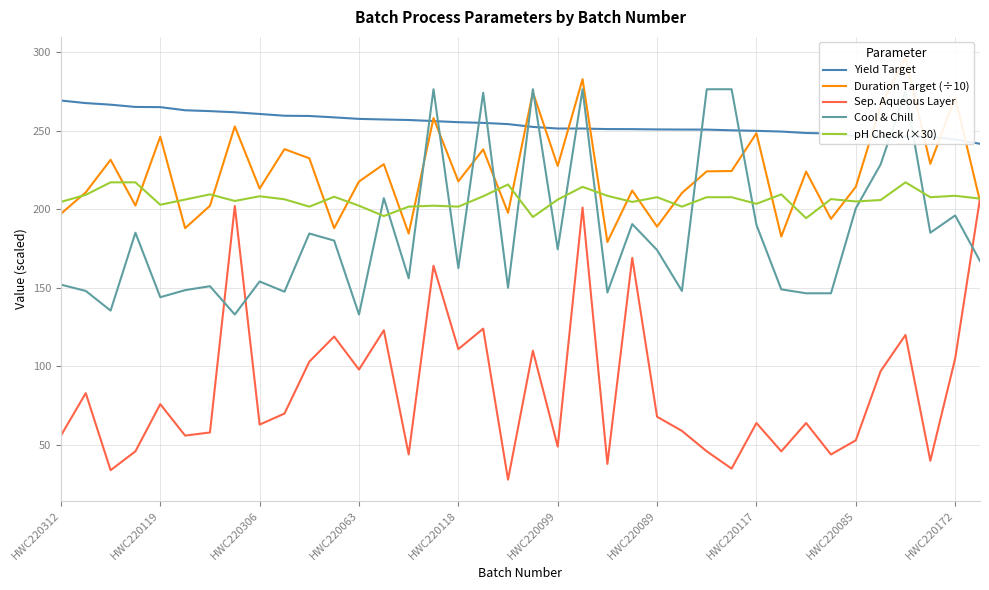

Is this an area chart (filled region under the line)?

No